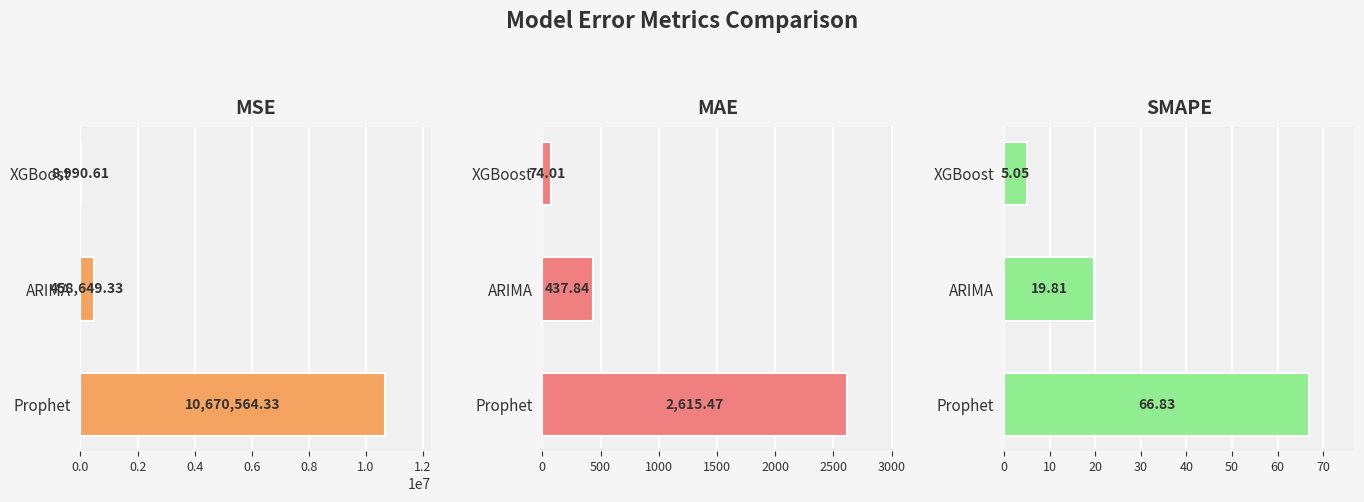

Reading left to right, transcribe all the data shown in this chart.

MSE: 10670564.3	458649.3	8990.6
MAE: 2615.5	437.8	74.0
SMAPE: 66.8	19.8	5.0